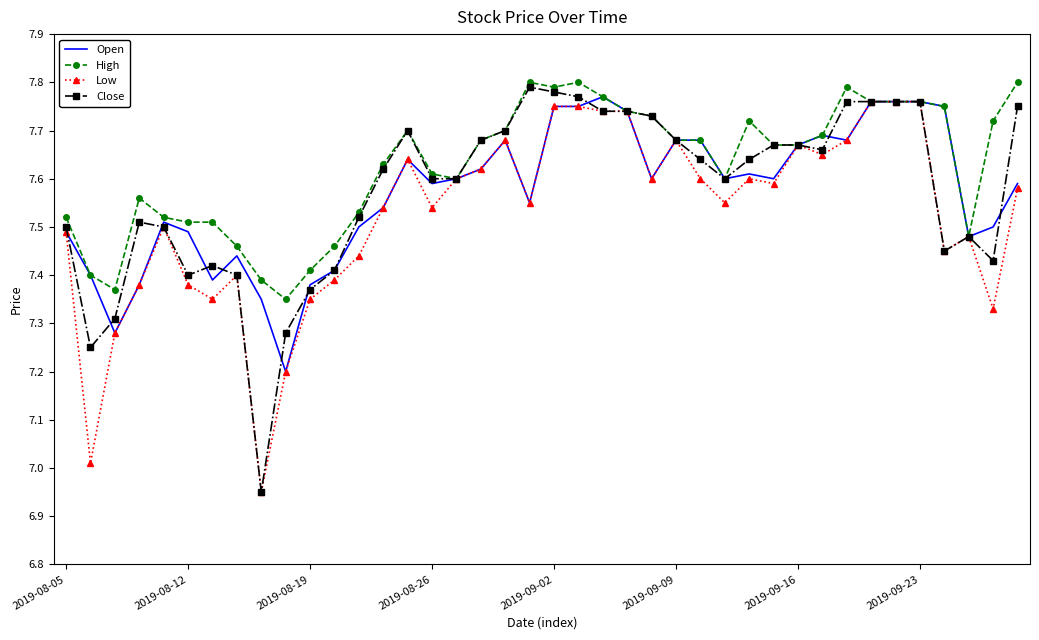

Which series has the largest total across all categories?

High